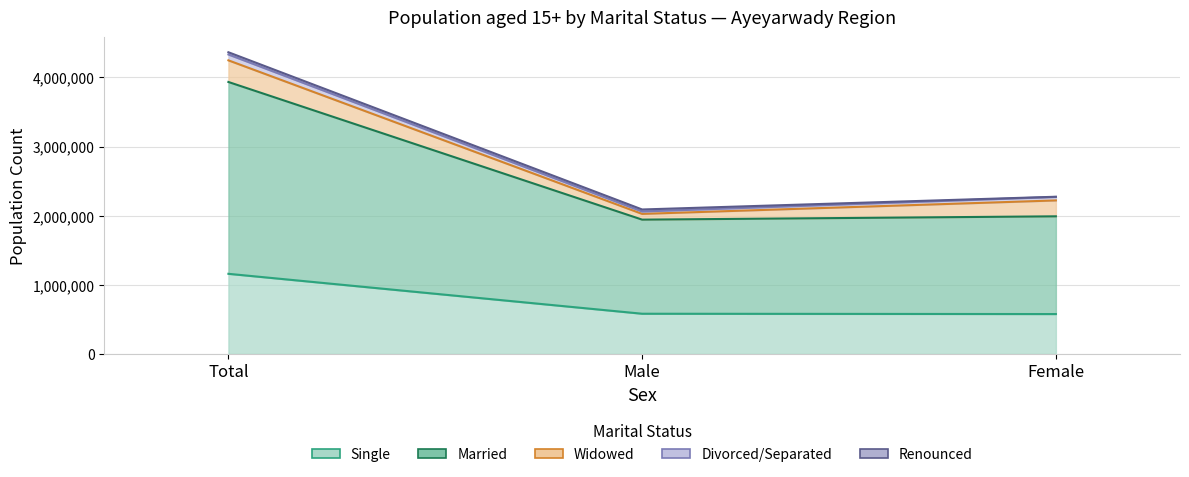

At which label does Renounced reach its peak?

Total